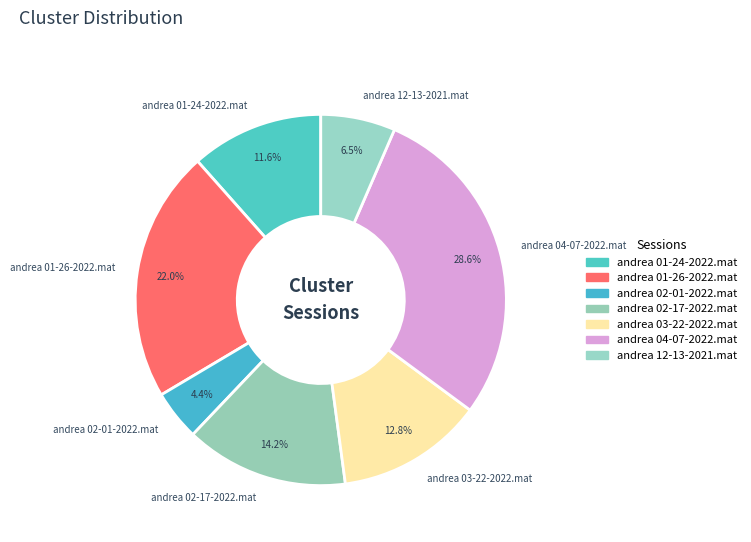

What percentage is the andrea 01-26-2022.mat slice, to the nearest percent?

22%